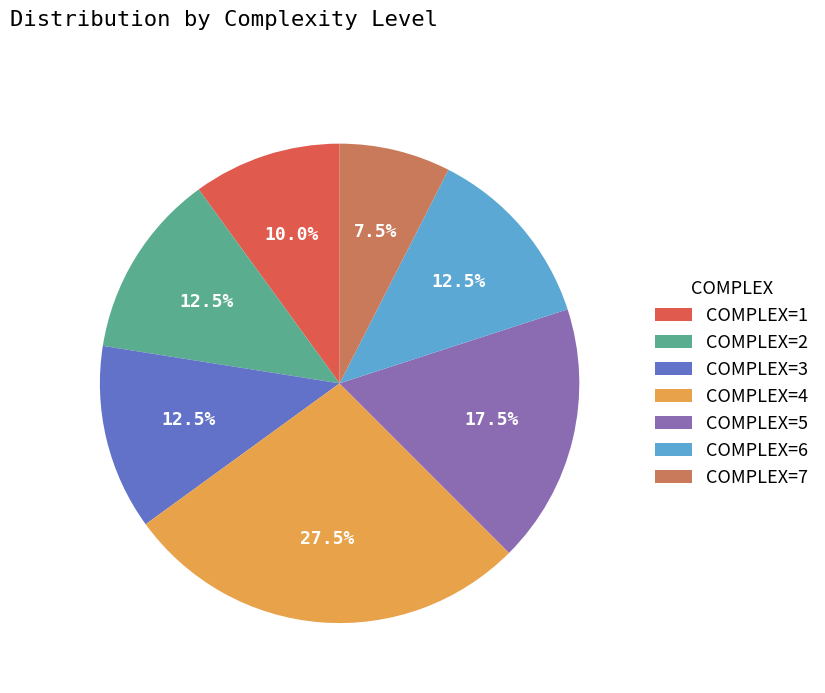

Is it true that COMPLEX=5 is 5% of the pie?

False